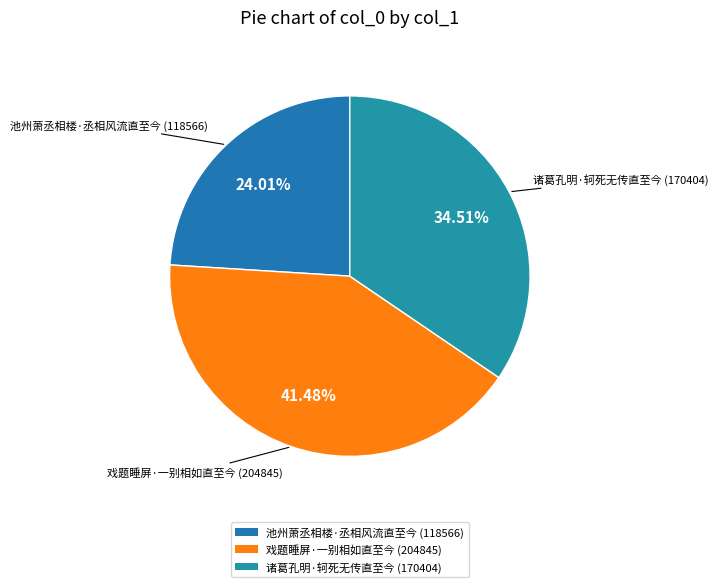

Does 戏题睡屏·一别相如直至今 account for over 50% of the chart?

No